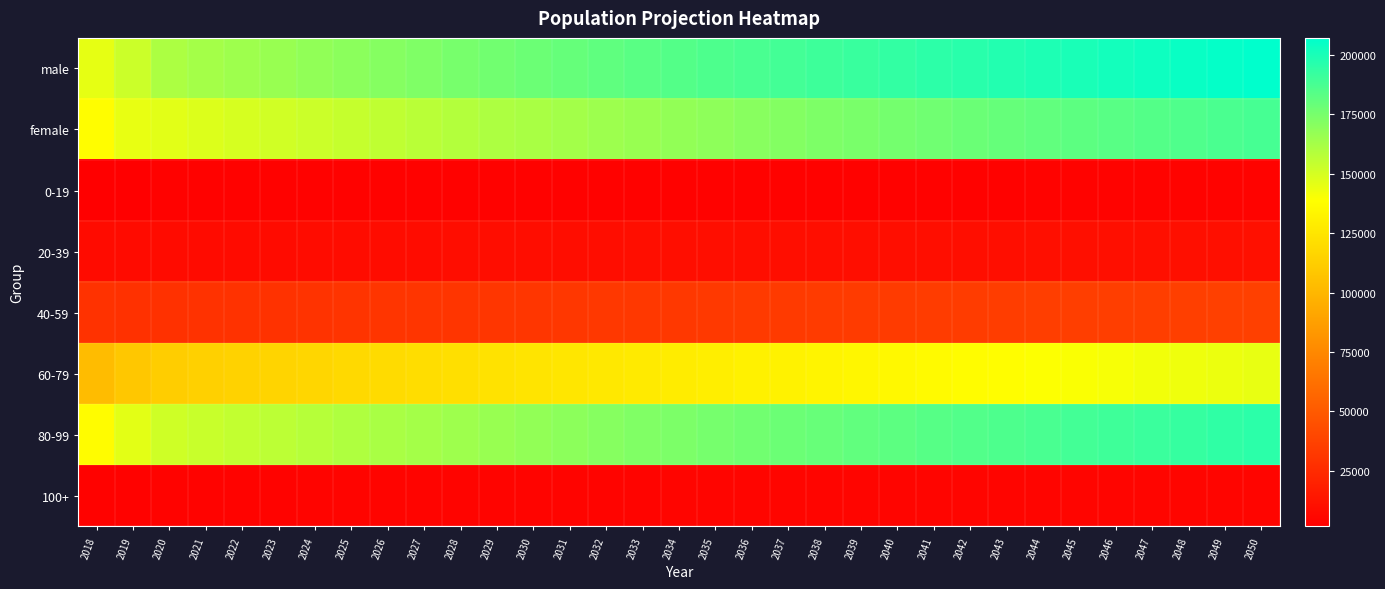

Count the number of categories in the chart.

33